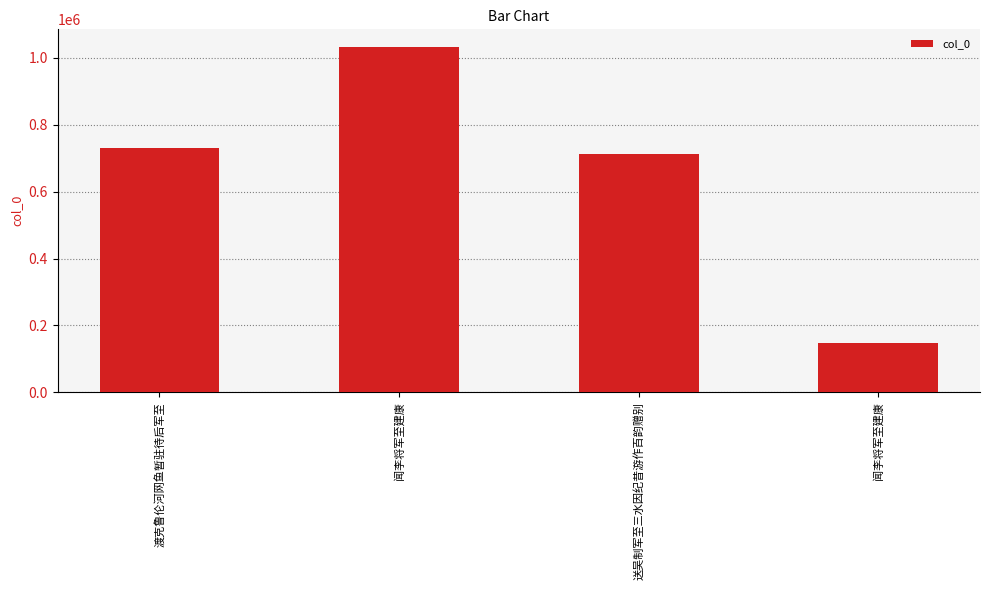

Reading left to right, list all the values displayed in this chart.

731105	1033671	712211	147163